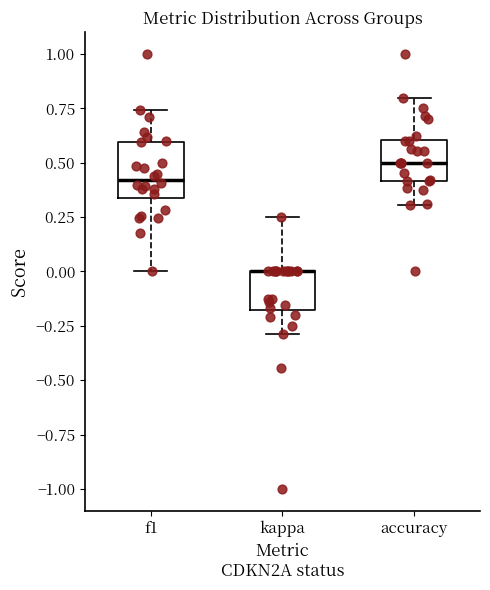

Comparing the boxes themselves (not the whiskers), which one is the tallest?

f1